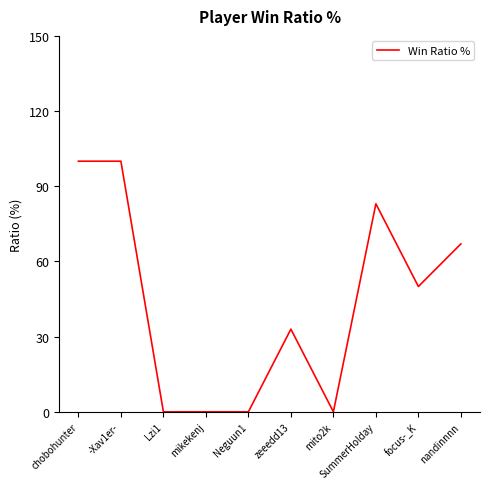

What is the average value?

43